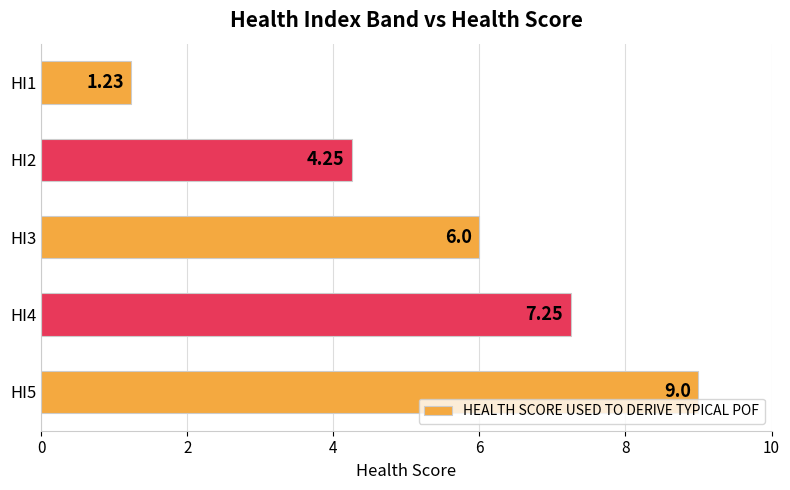

Does the chart contain any negative values?

No